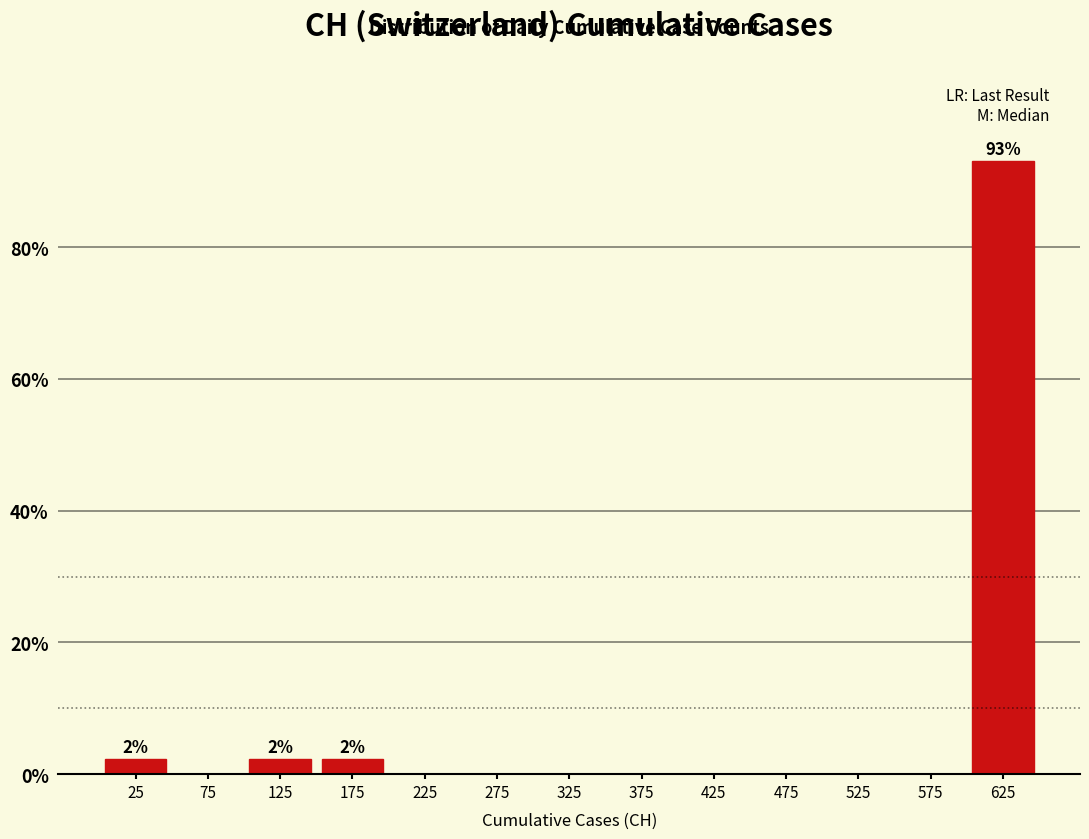

Which range on the x-axis has the tallest bar?

600 to 650